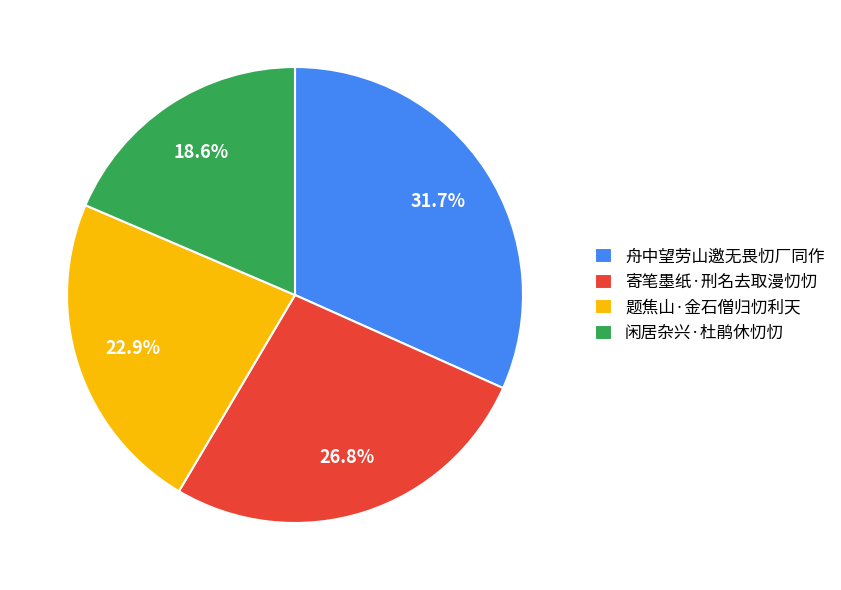

True or false: 寄笔墨纸·刑名去取漫忉忉 accounts for 27% of the total.

True